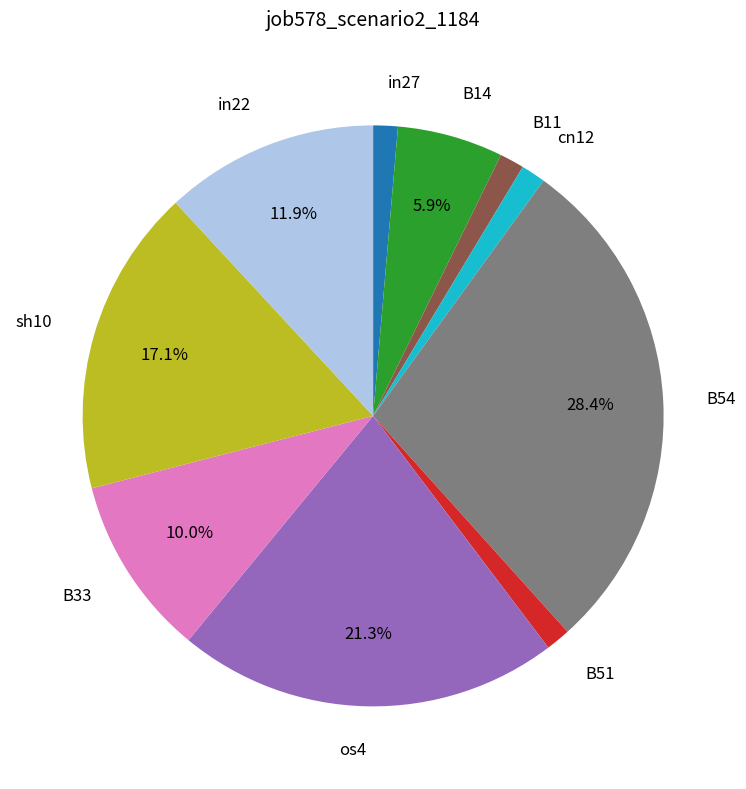

To the nearest percent, what is the combined percentage of B54 and sh10?

45%